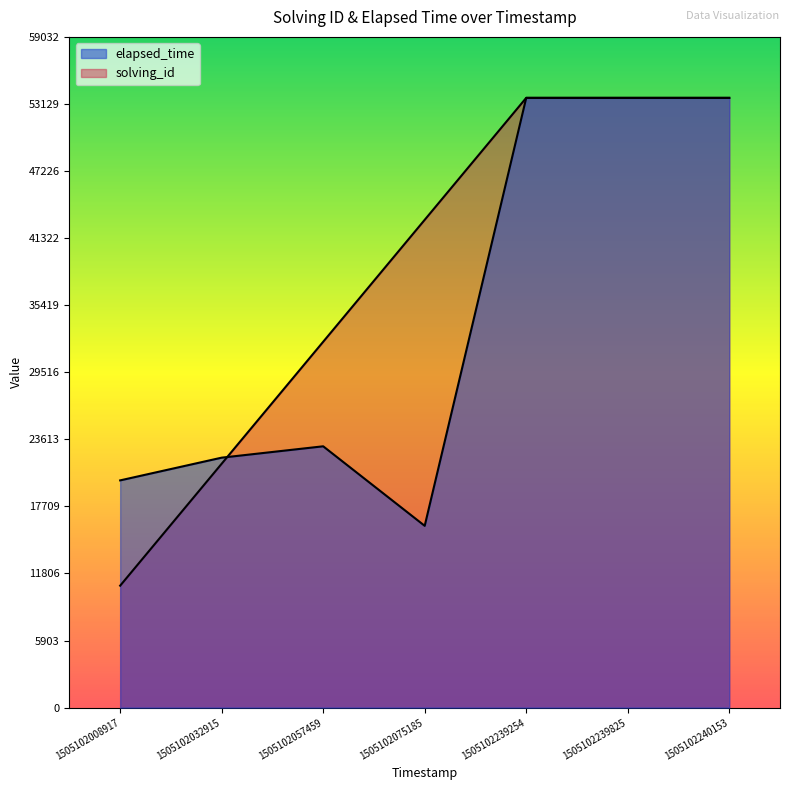

Where is elapsed_time nearest to the value 34833?

1505102057459